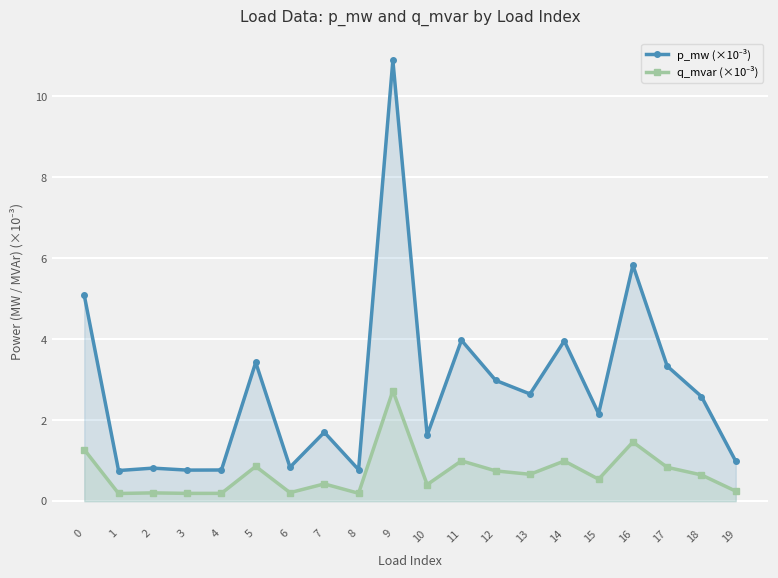

What is the spread (max minus min) of values at 5?

2.6